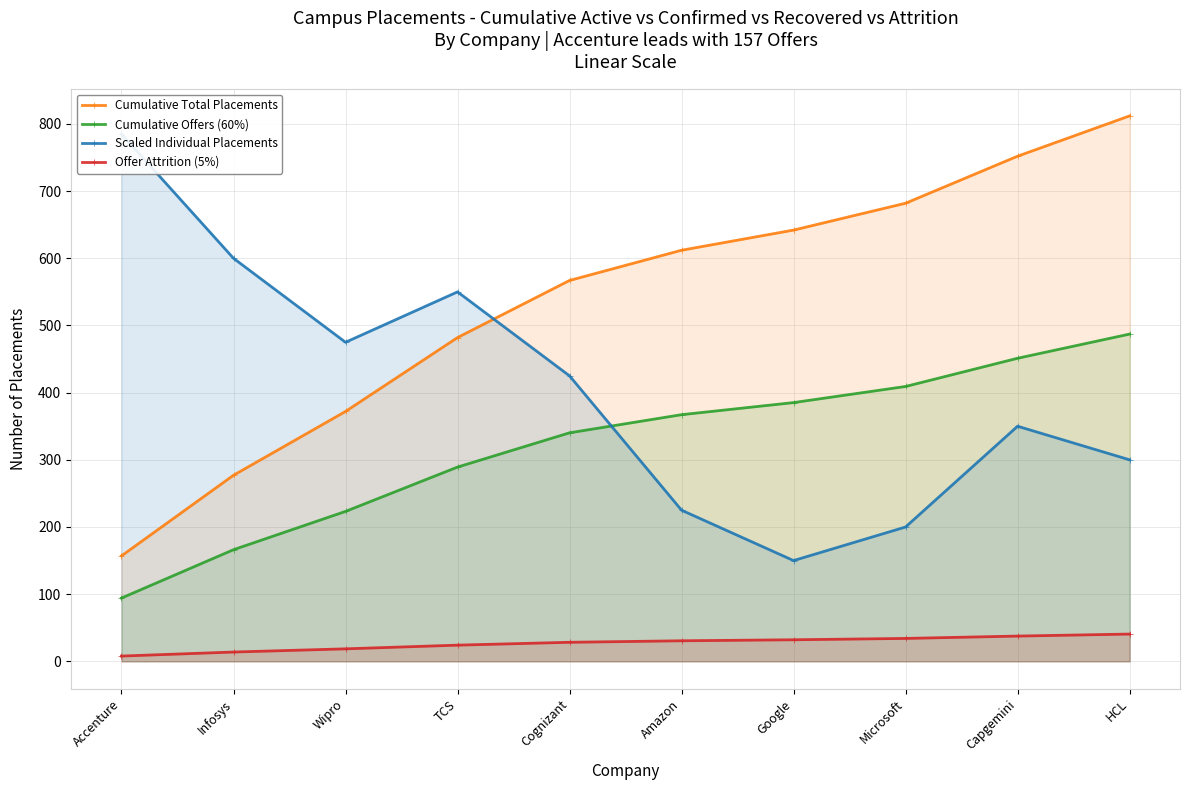

True or false: Cumulative Total Placements and Scaled Individual Placements cross at least once.

True